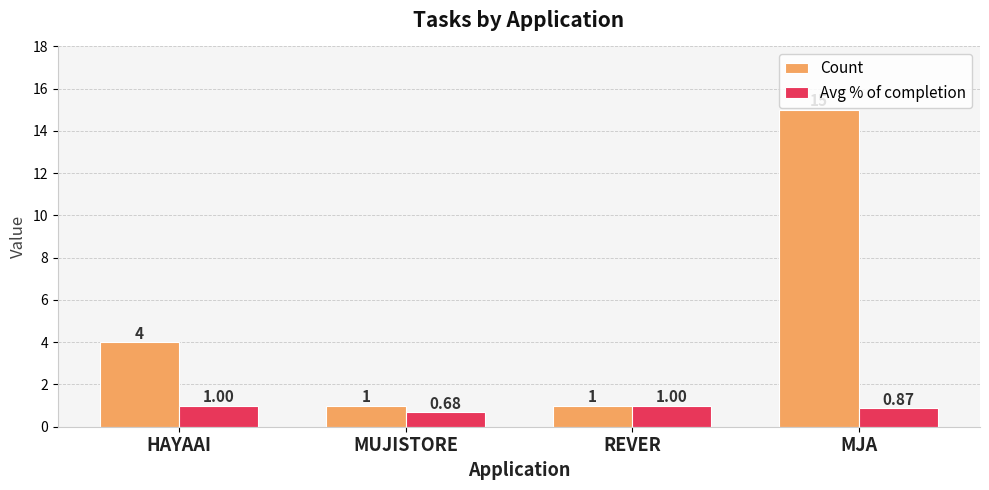

What is the maximum value for Avg % of completion?

1.0